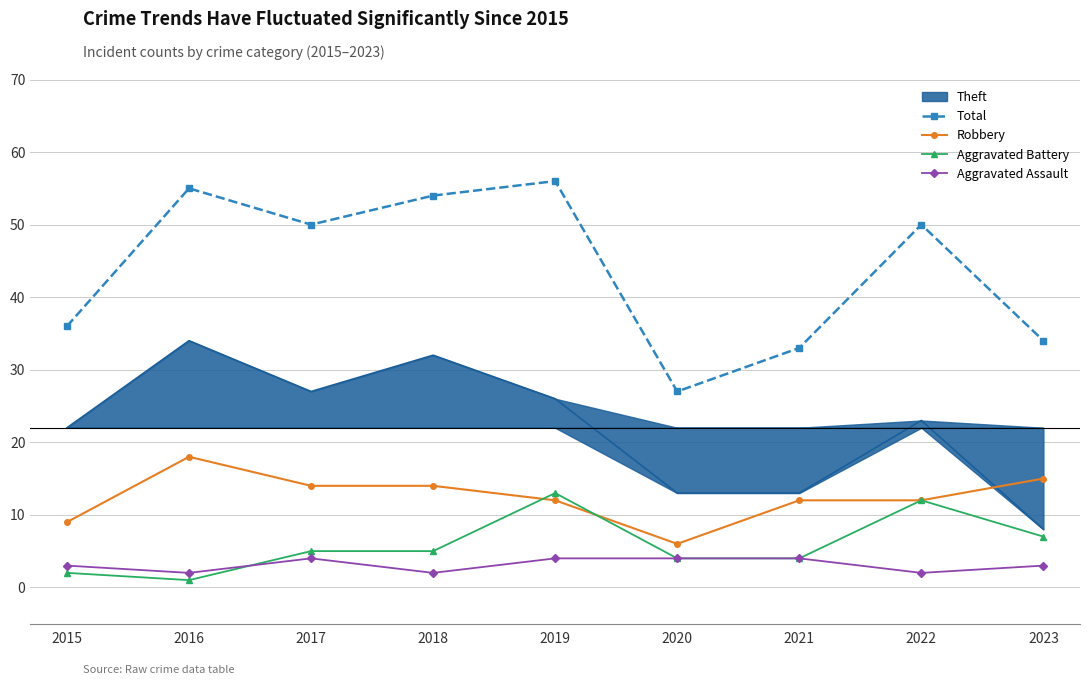

True or false: Aggravated Battery has more than 0 interior local peaks.

True